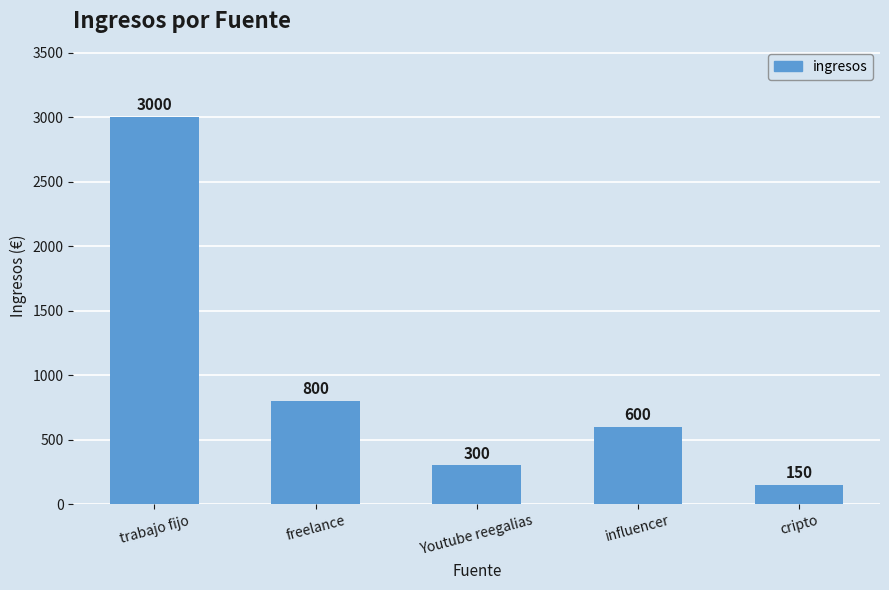

True or false: the data shows 1902 at trabajo fijo.

False